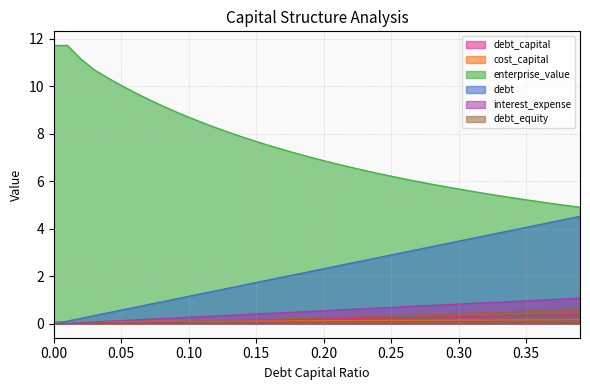

What is the total value across all series at 0.25?

10.6